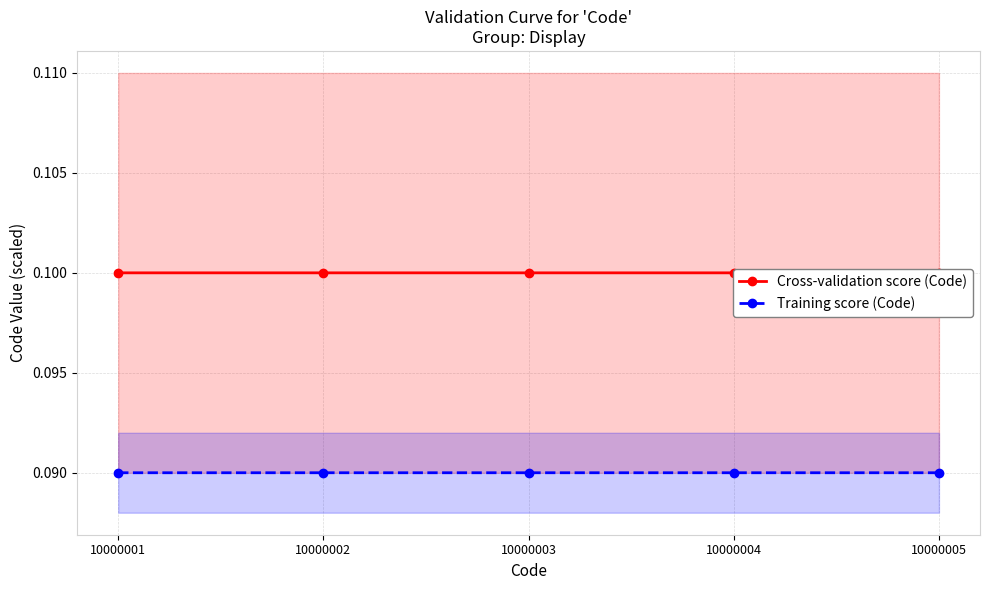

Which category has the lowest value in the Training score (Code) series?

10000001